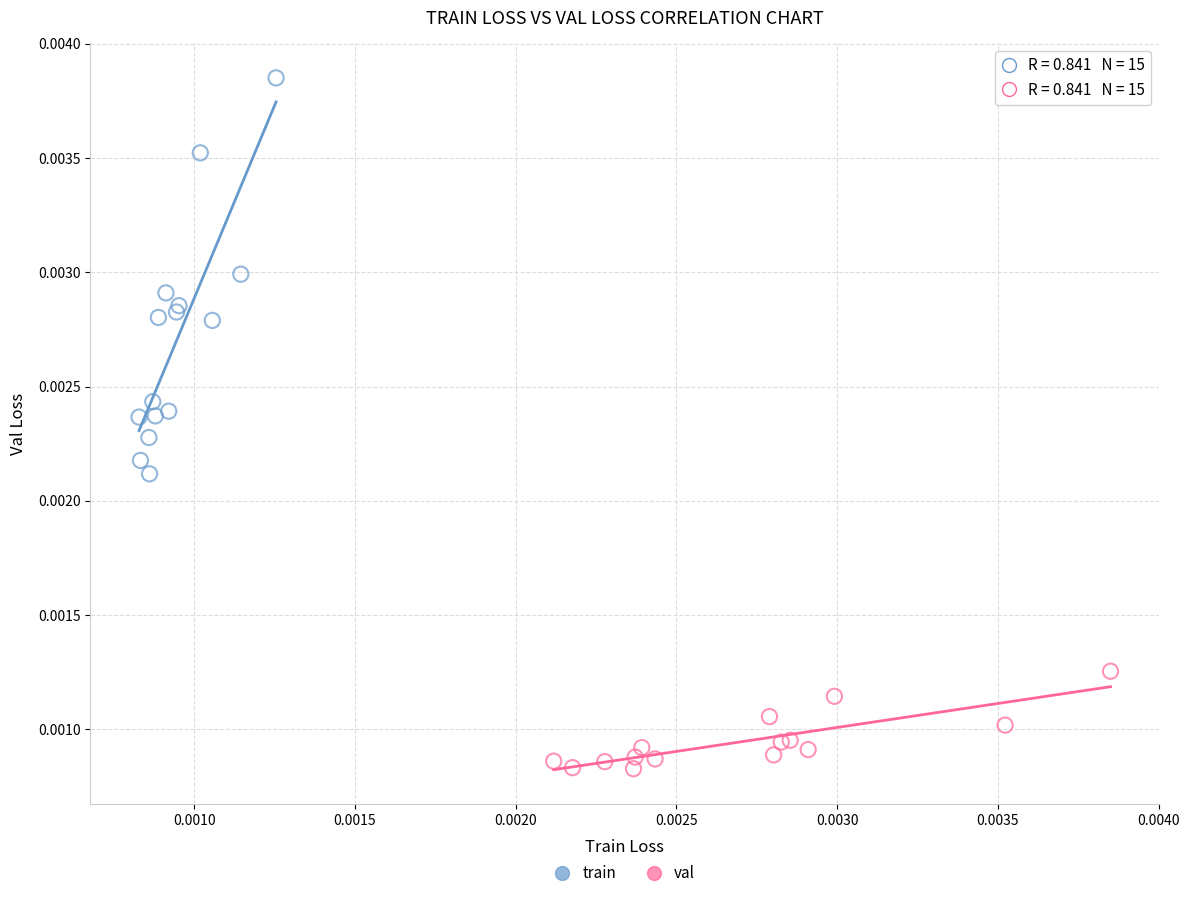

Which series reaches the maximum Y coordinate?

train